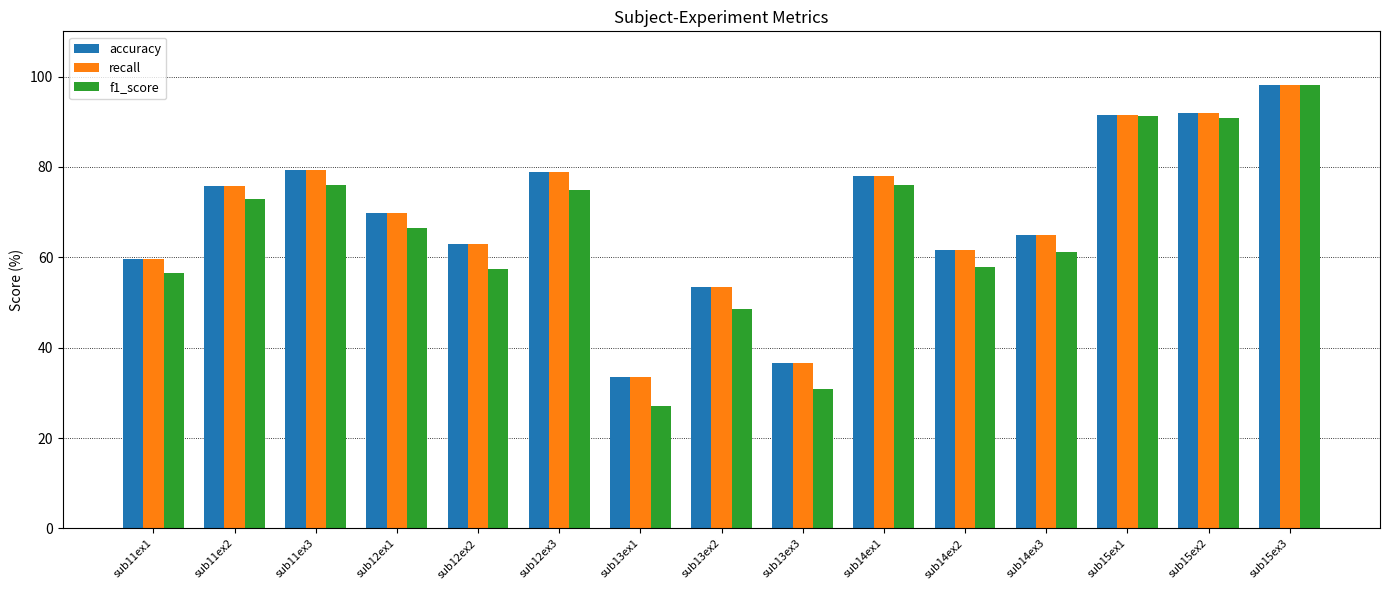

Which category has the lowest value across all series?

sub13ex1